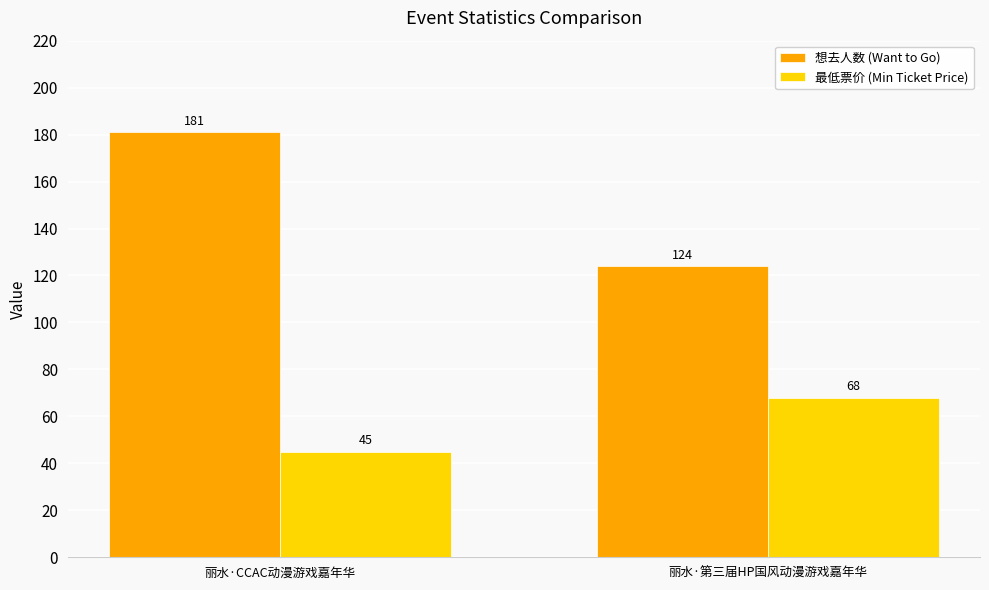

Rank the categories by 想去人数 (Want to Go) value from highest to lowest.

丽水·CCAC动漫游戏嘉年华, 丽水·第三届HP国风动漫游戏嘉年华